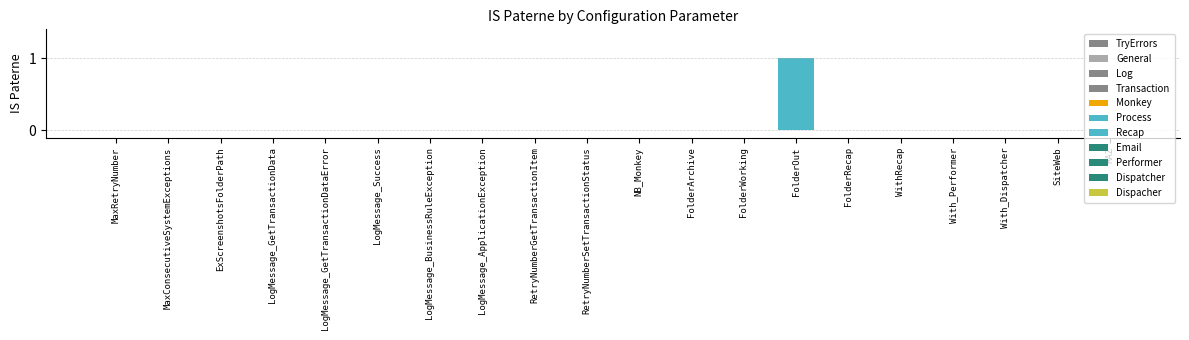

At which category does the chart reach its peak across all series?

FolderOut